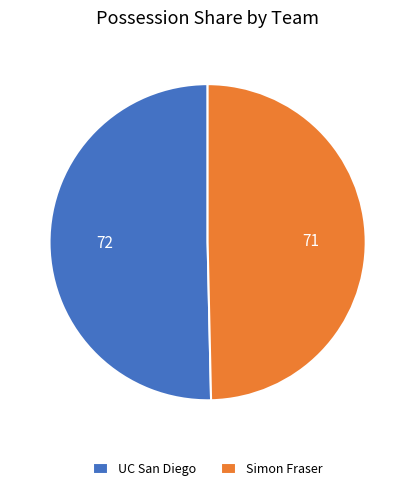

True or false: Simon Fraser accounts for 50% of the total.

True